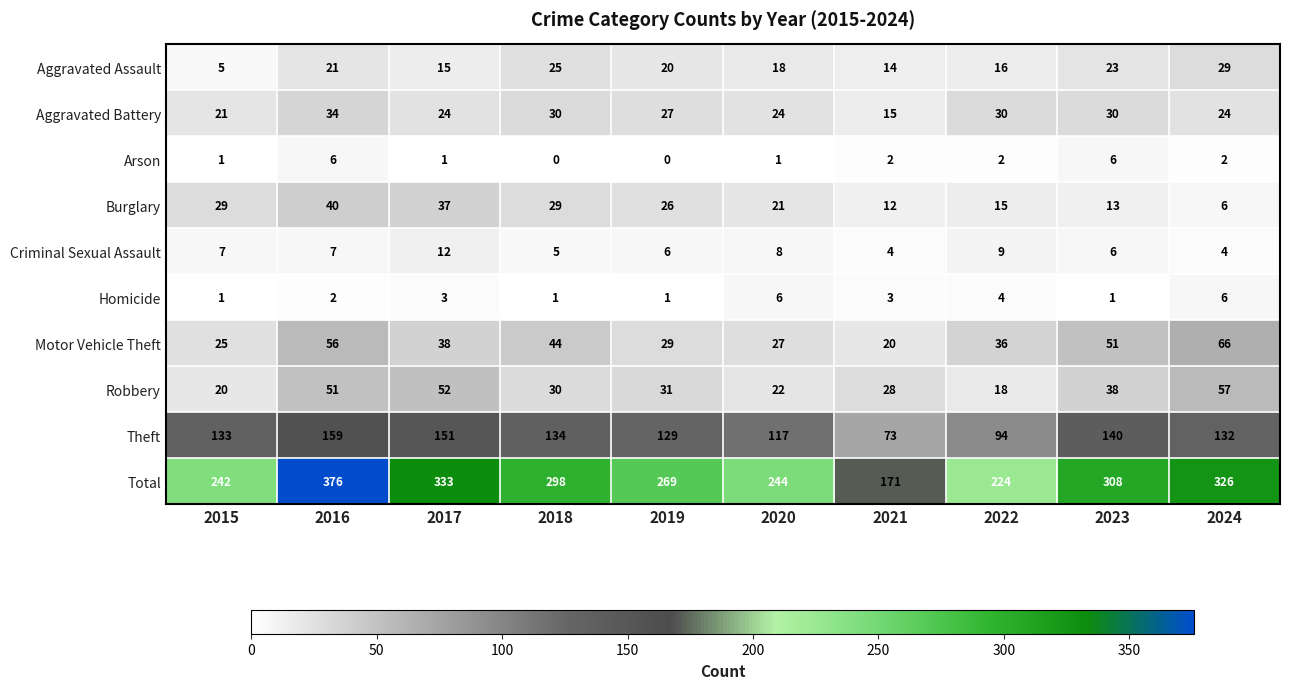

What is the maximum value for Burglary?

40